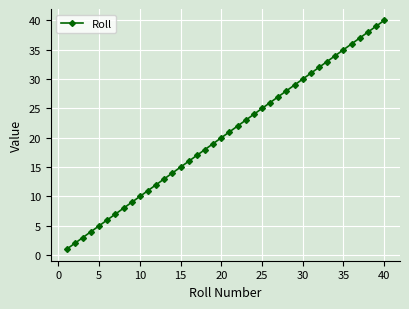

What is the difference between the second highest and minimum values?

38